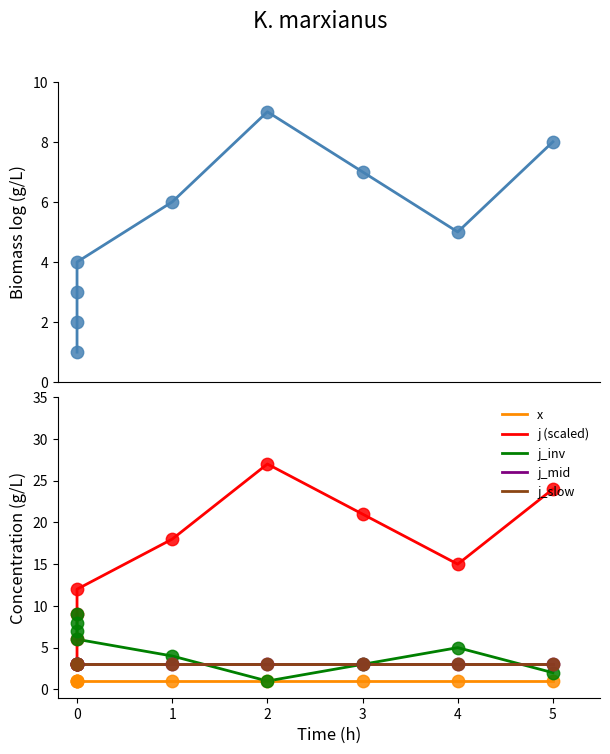

Which series reaches the maximum Y coordinate?

j (scaled)